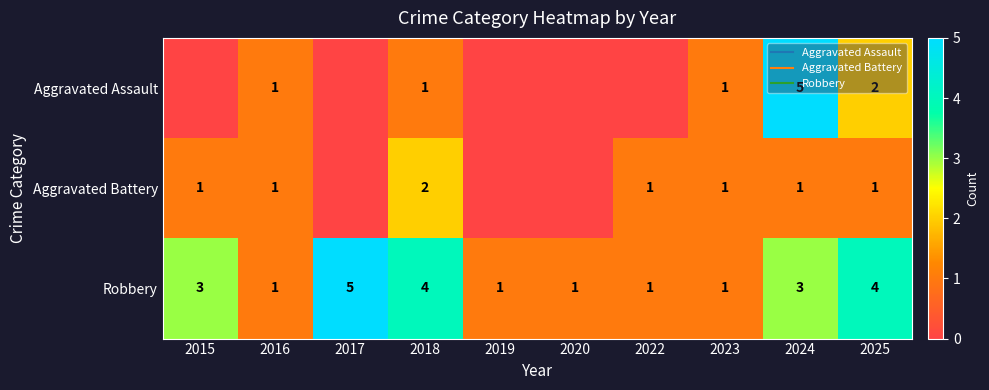

What value does the Robbery series have at 2020?

1